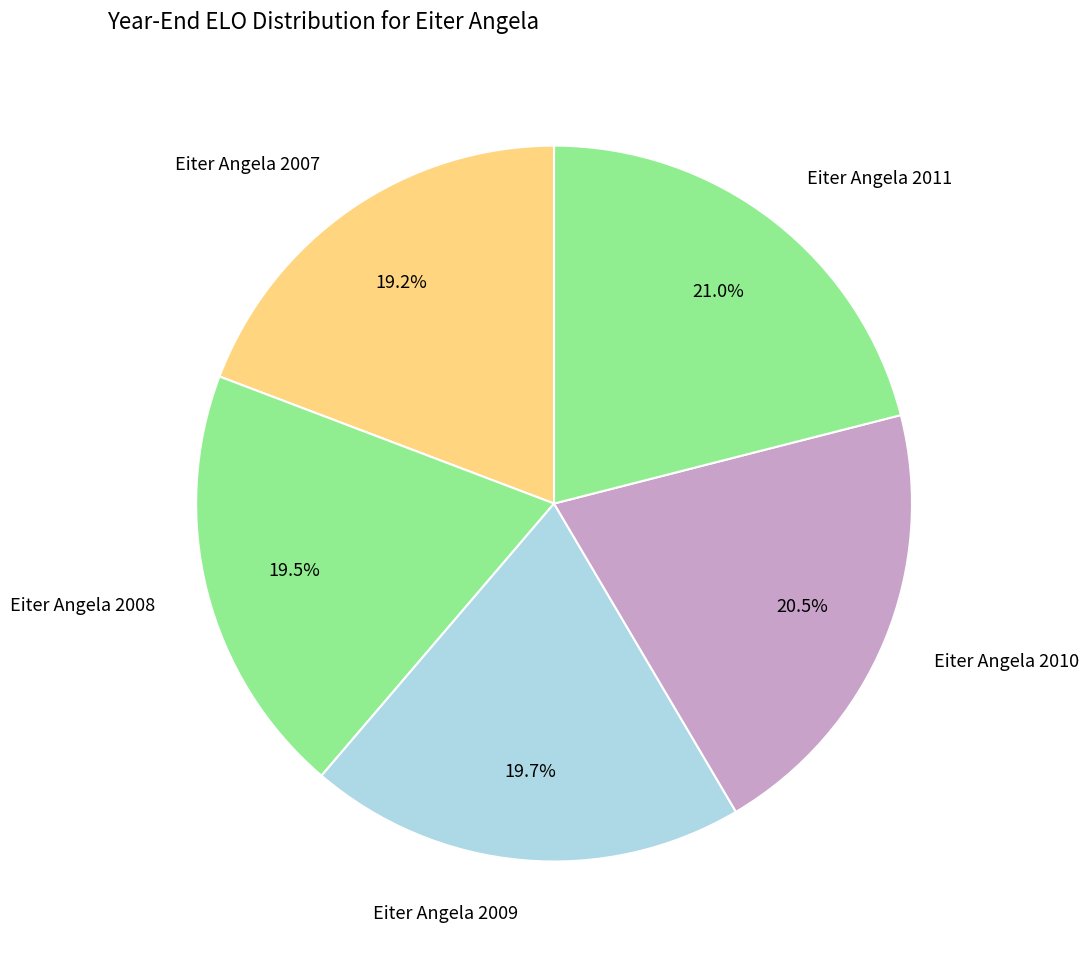

Which category has the biggest portion of the pie?

Eiter Angela 2011